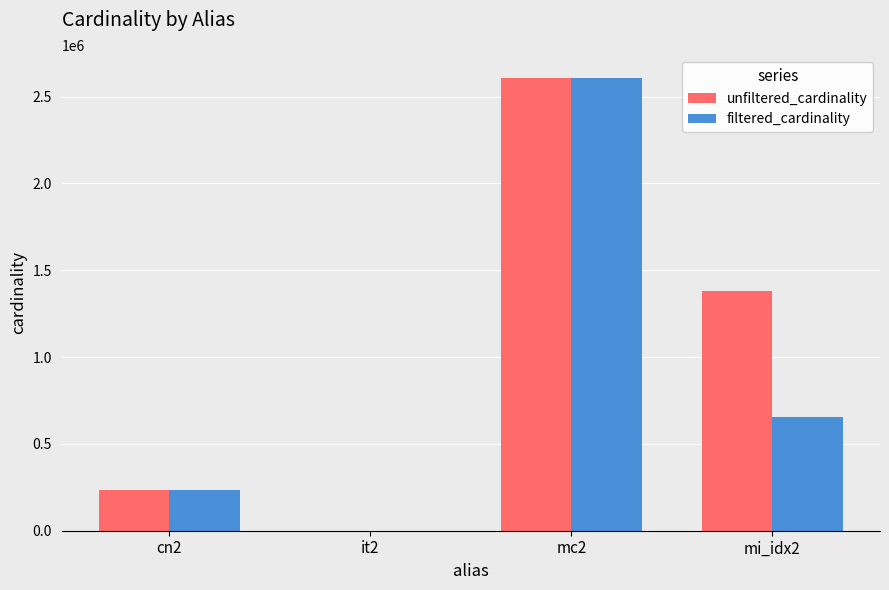

Which series changed the most between it2 and mi_idx2?

unfiltered_cardinality